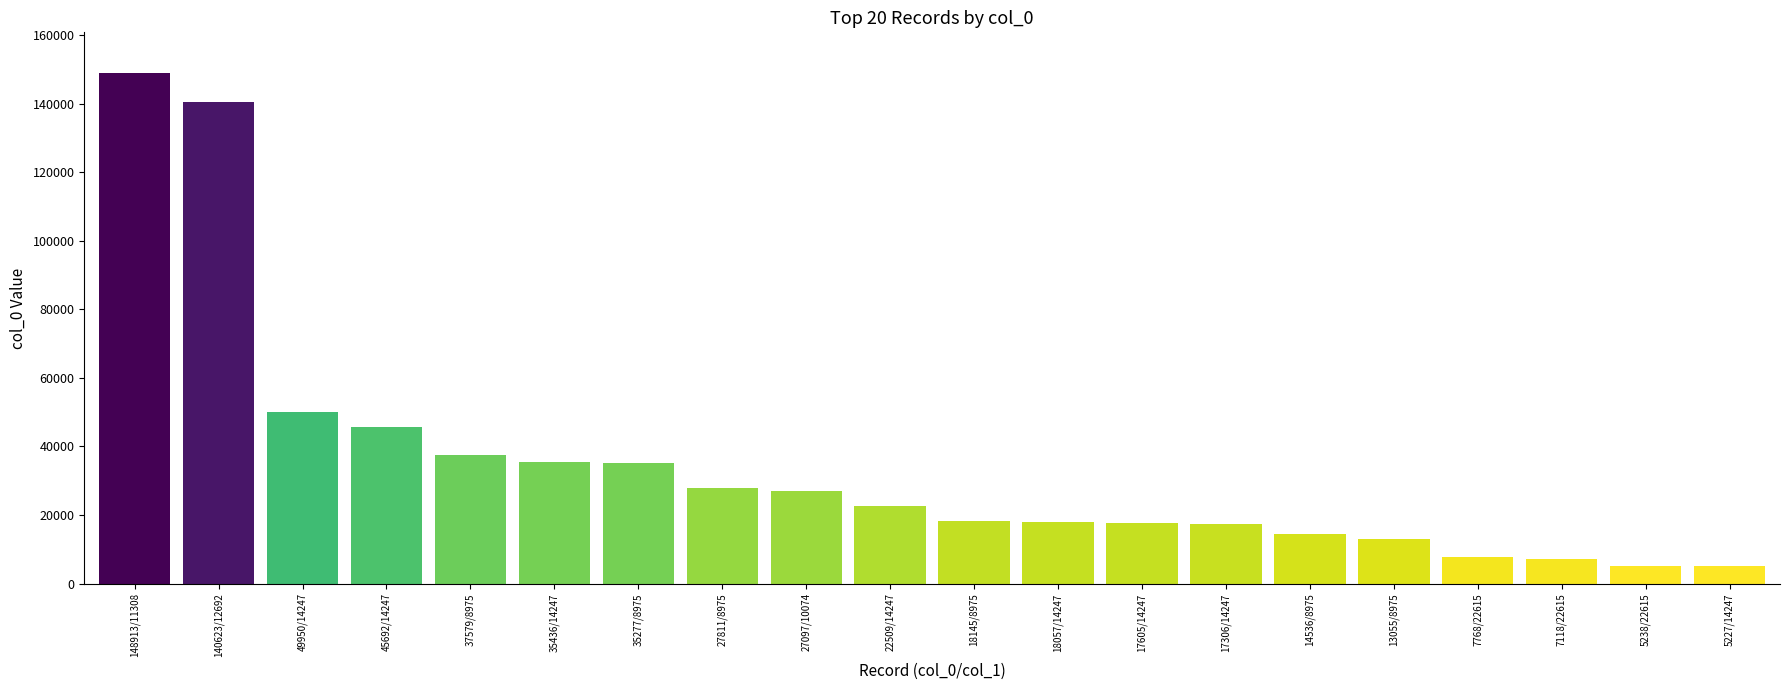

How many values are below 22509?

10